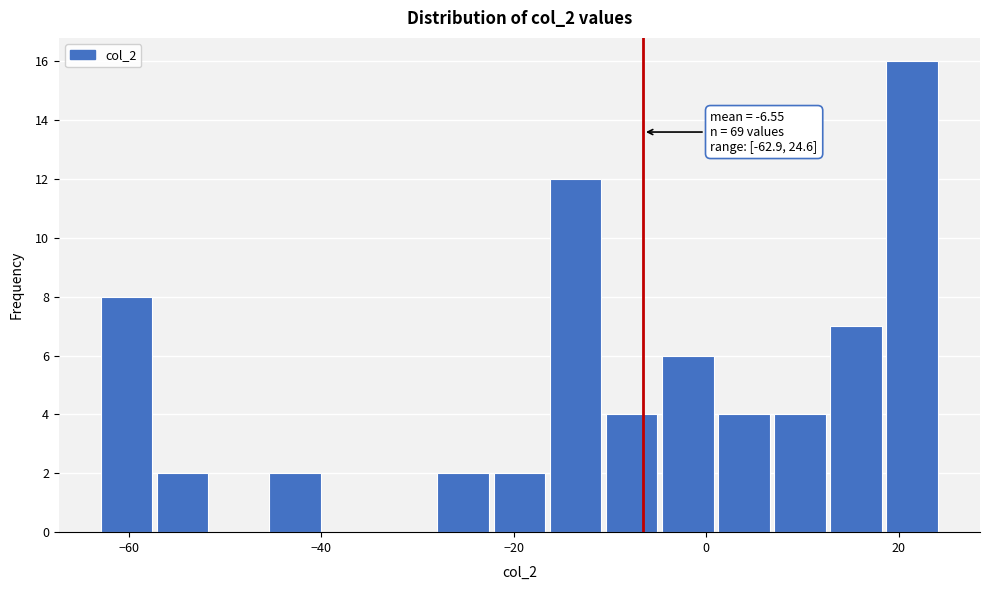

Read against the x-axis, roughly where is the centre of the tallest bar?

22